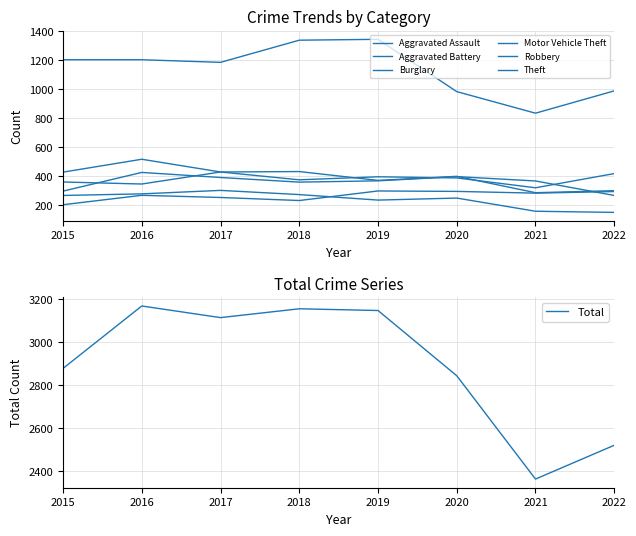

What is the difference between the Burglary values at 2018 and 2019?

38